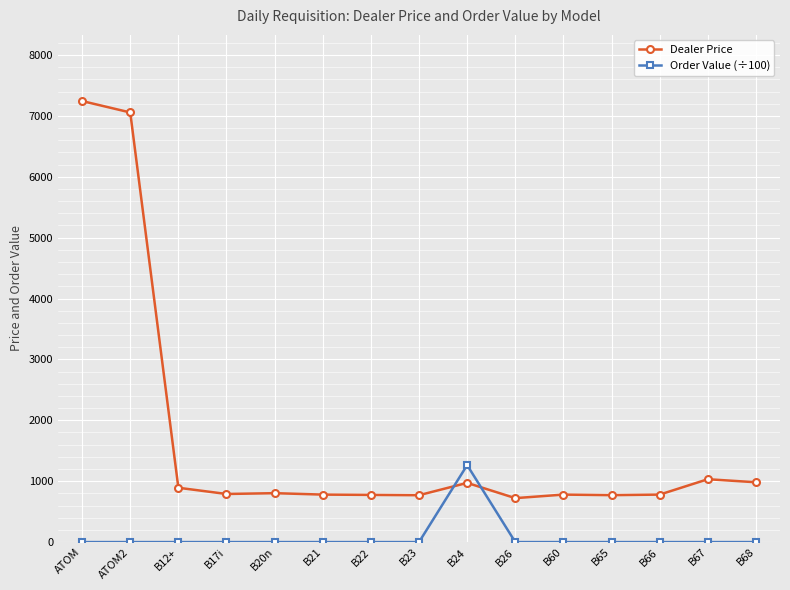

Which series ends up on top after the final intersection of Order Value (÷100) and Dealer Price?

Dealer Price